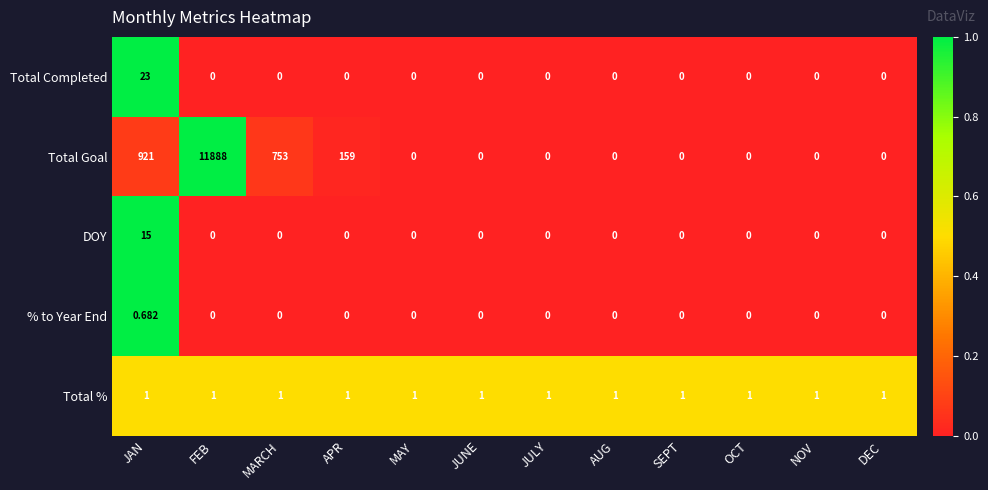

Rank the series by their maximum value, from highest to lowest.

Total Goal, Total Completed, DOY, Total %, % to Year End